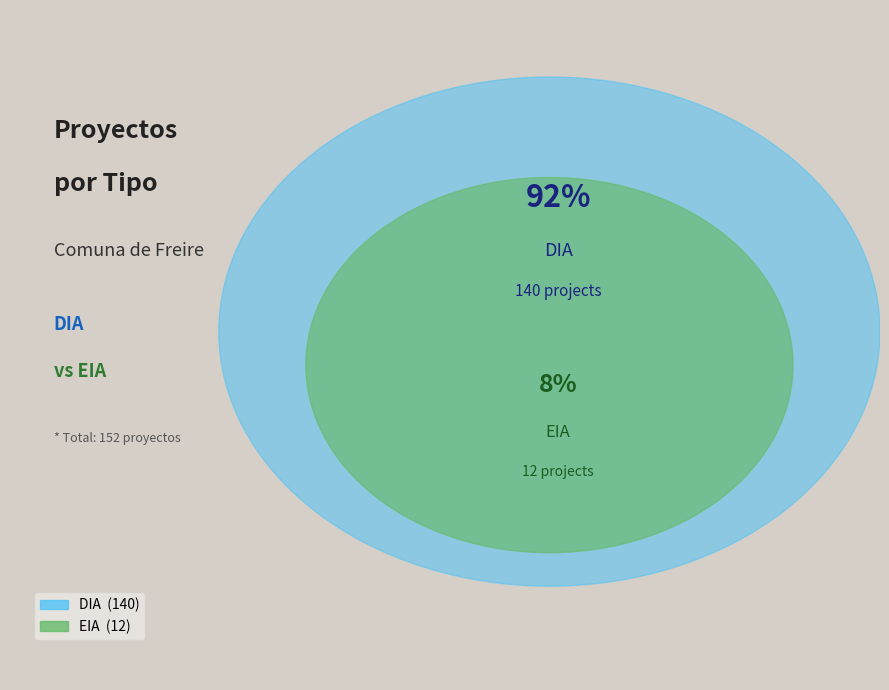

Combined, do DIA and EIA account for over 50%?

Yes